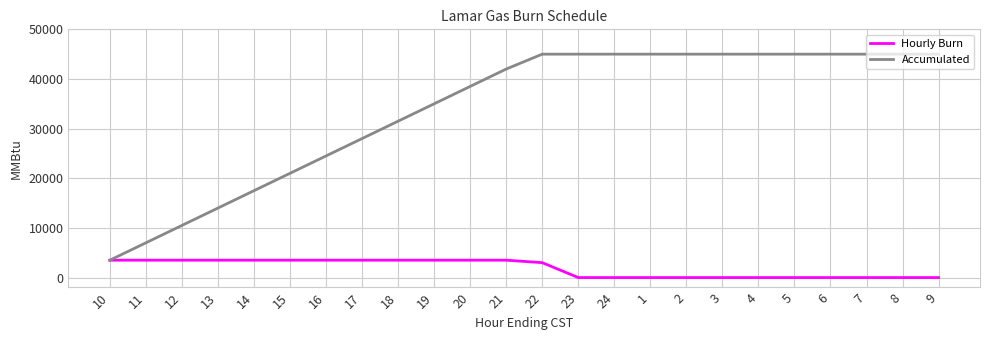

What is the maximum value for Hourly Burn?

3500